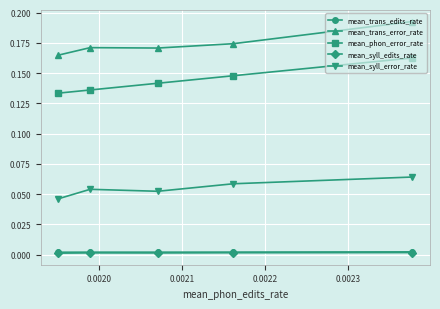

At how many categories does at least one series exceed 0?

5